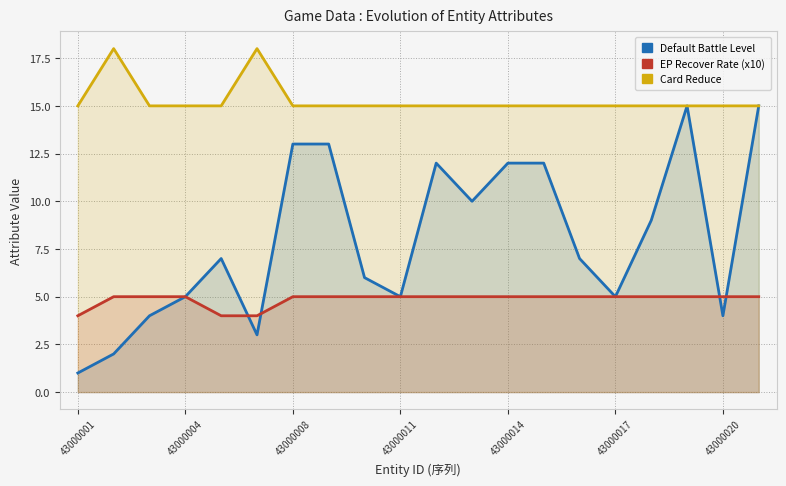

List the series in order of their overall mean, highest first.

Card Reduce, Default Battle Level, EP Recover Rate (x10)